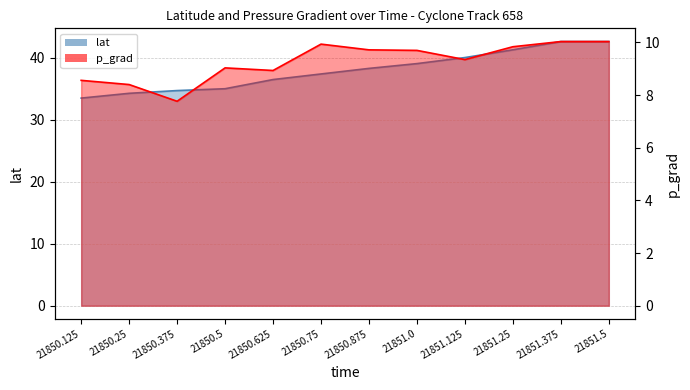

At which label does lat reach its minimum?

21850.125